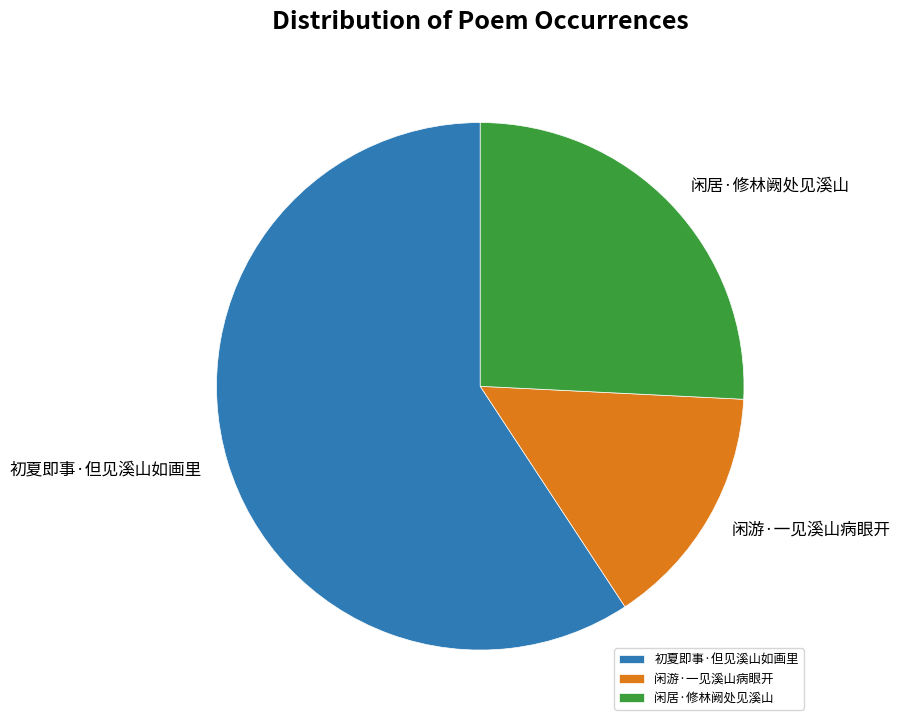

Which slice is the largest?

初夏即事·但见溪山如画里